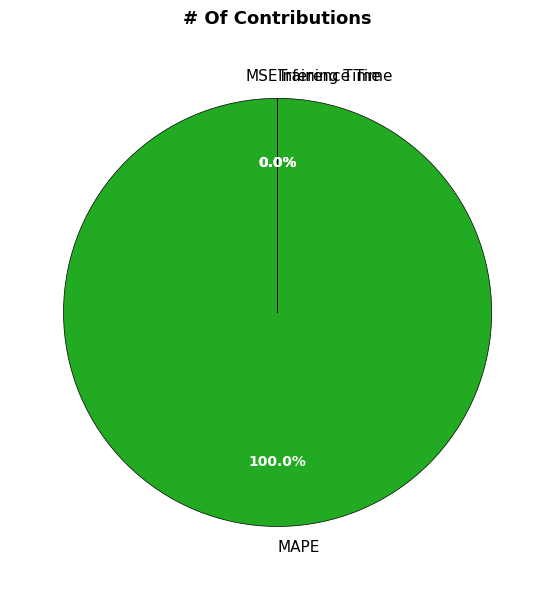

What is the majority slice?

MAPE